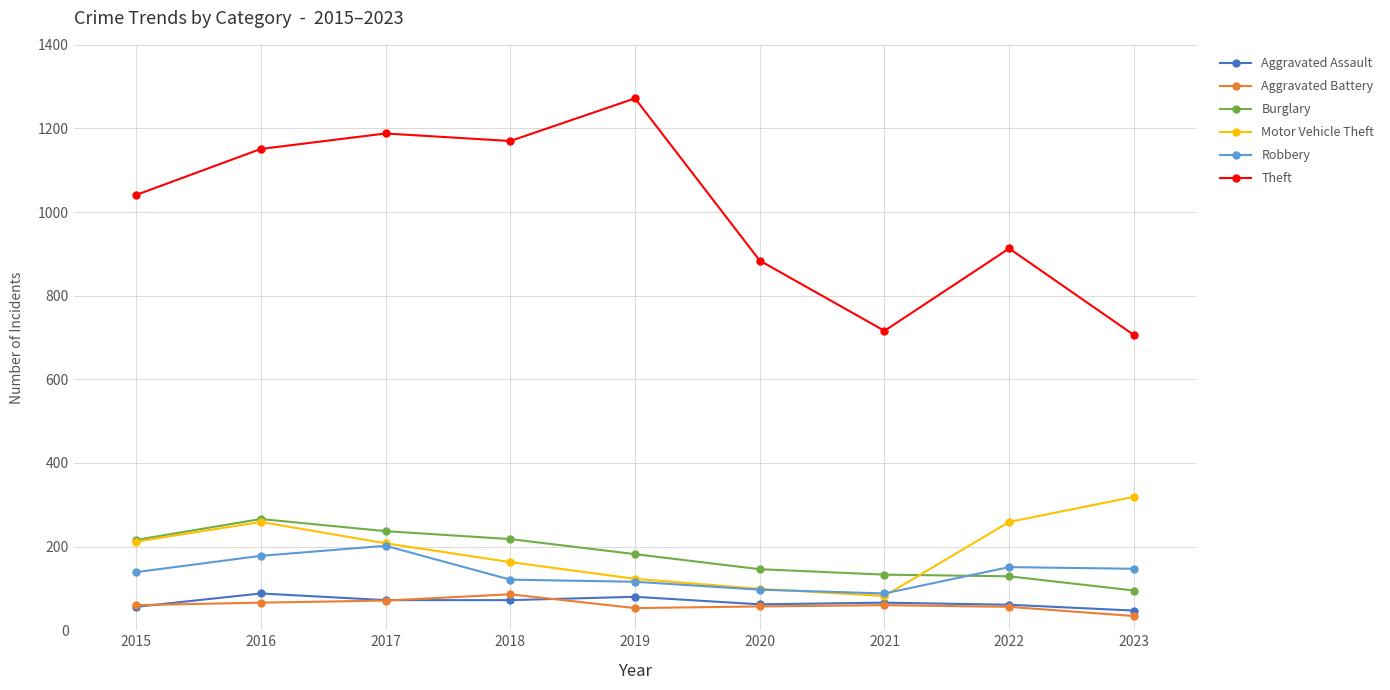

At how many categories does at least one series exceed 562?

9